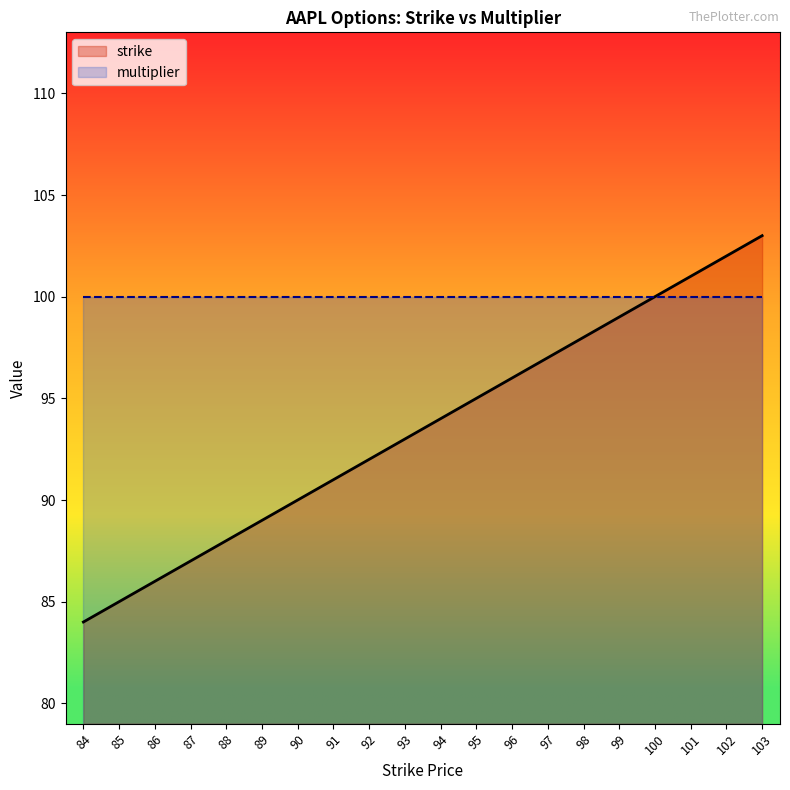

Reading left to right, extract all data points from this chart.

84=84	85=85	86=86	87=87	88=88	89=89	90=90	91=91	92=92	93=93	94=94	95=95	96=96	97=97	98=98	99=99	100=100	101=101	102=102	103=103